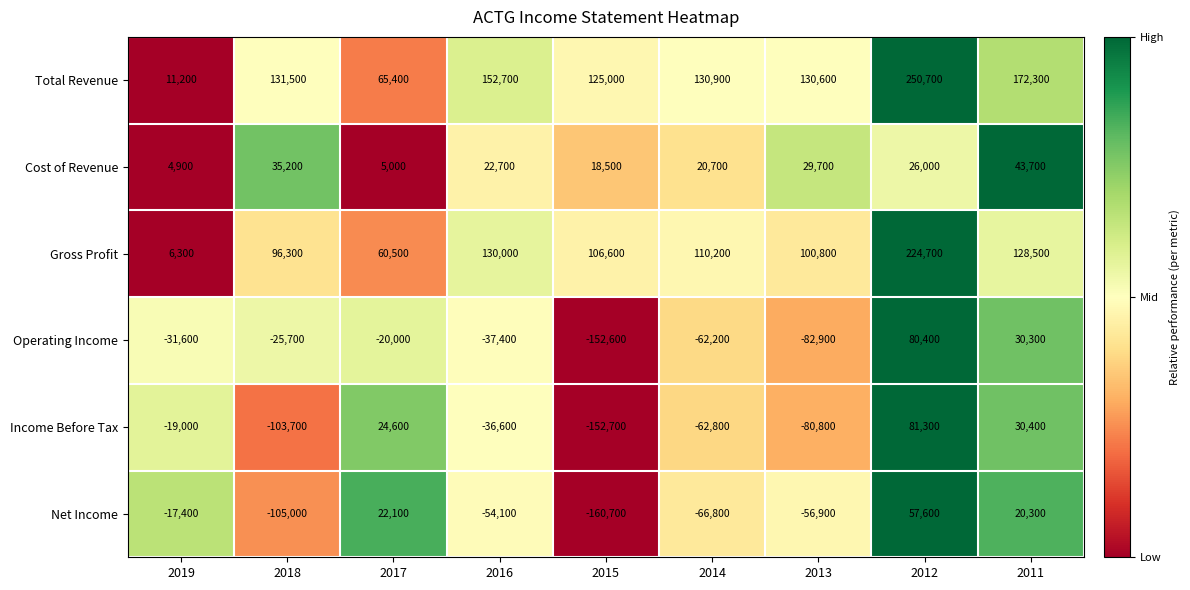

Is it true that Net Income equals 20300 at 2011?

True